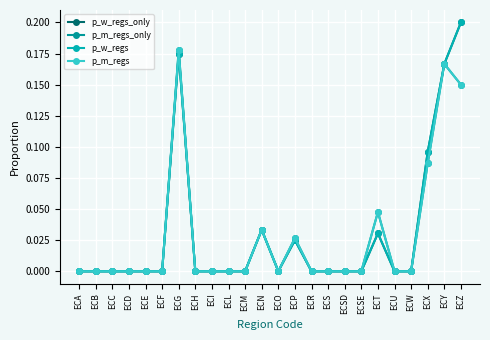

At ECZ, list the series in order from smallest to largest.

p_m_regs_only, p_m_regs, p_w_regs_only, p_w_regs